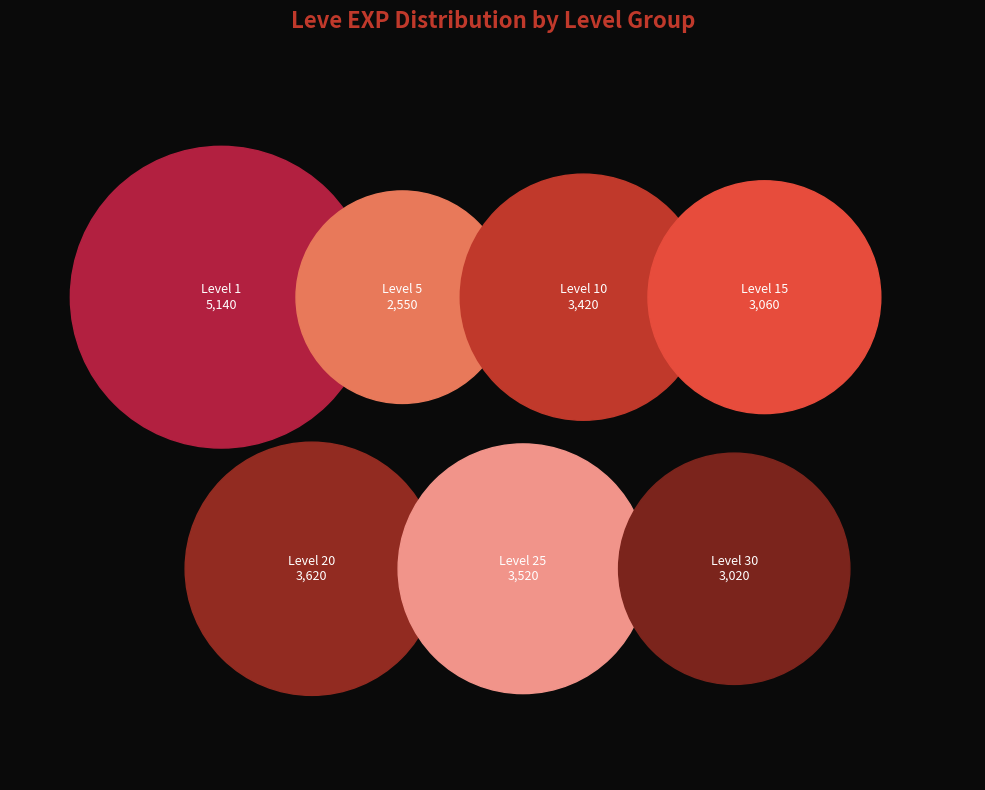

Which category has the biggest portion of the pie?

1